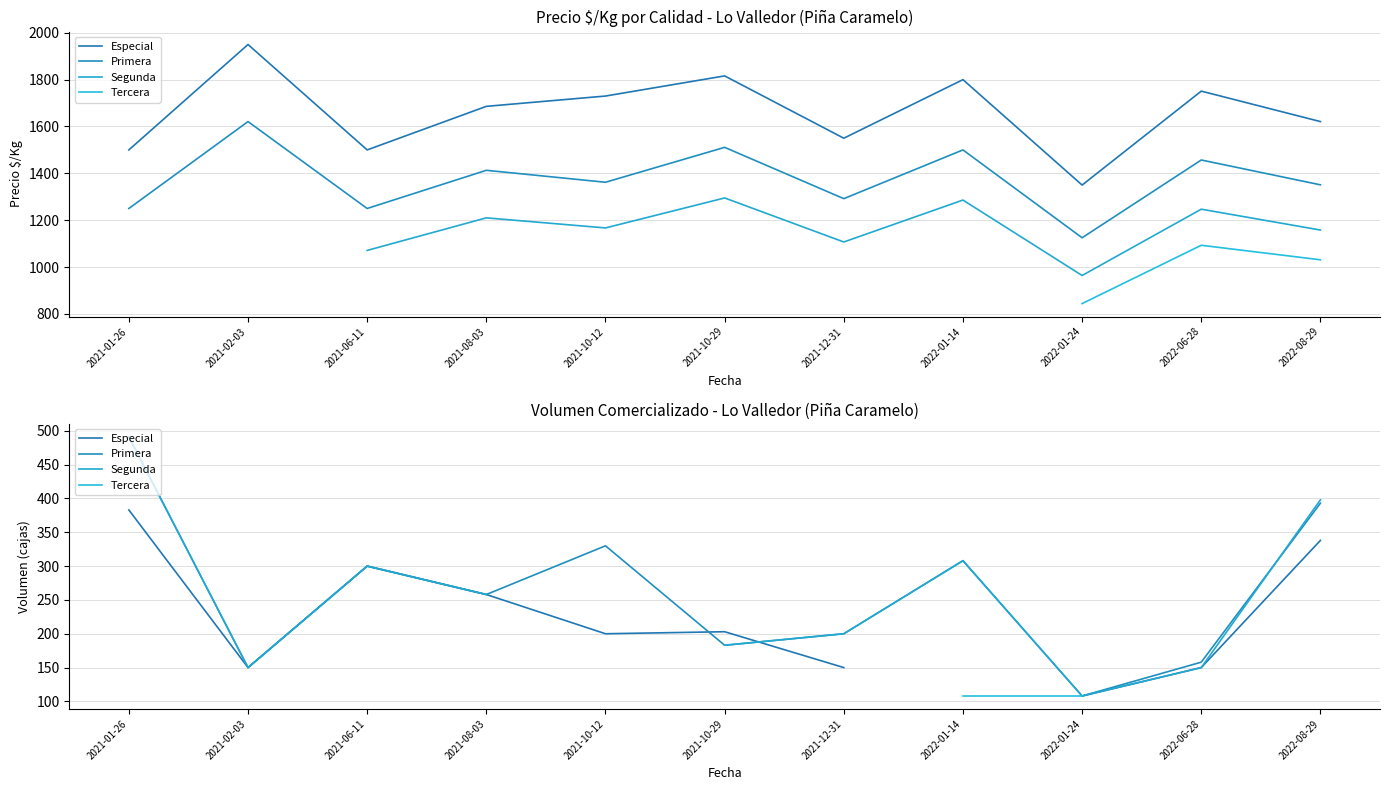

After their last crossing, which series has the higher values: Especial or Segunda?

Segunda